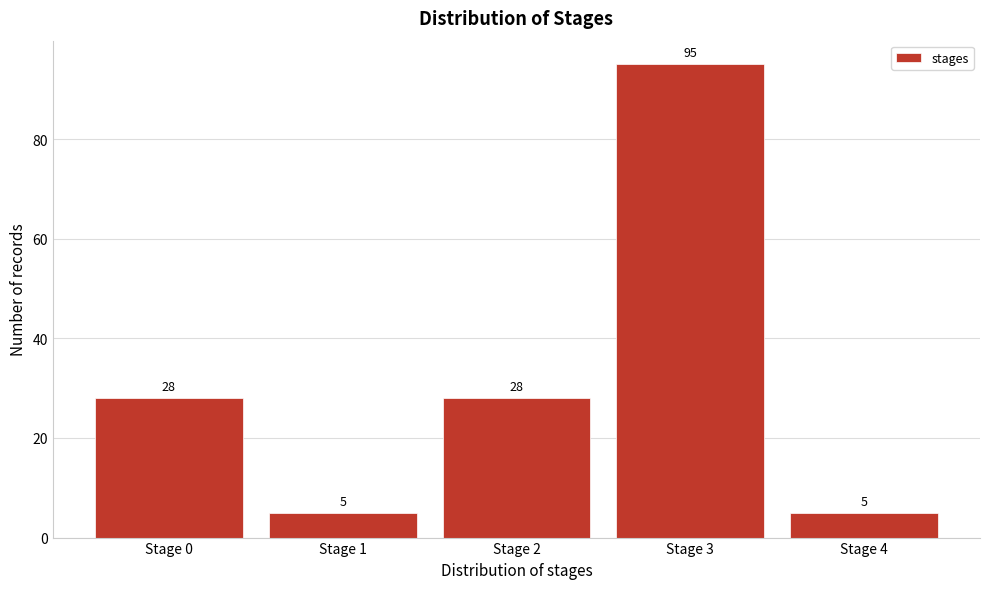

Reading left to right, extract all data points from this chart.

28	5	28	95	5